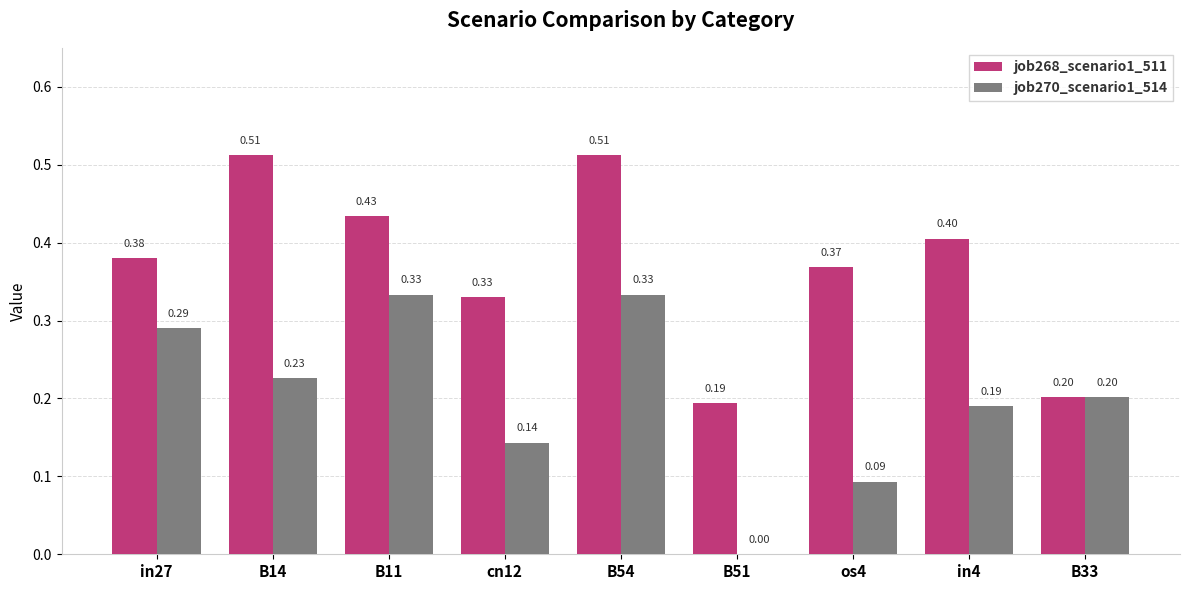

Which series has the largest total across all categories?

job268_scenario1_511